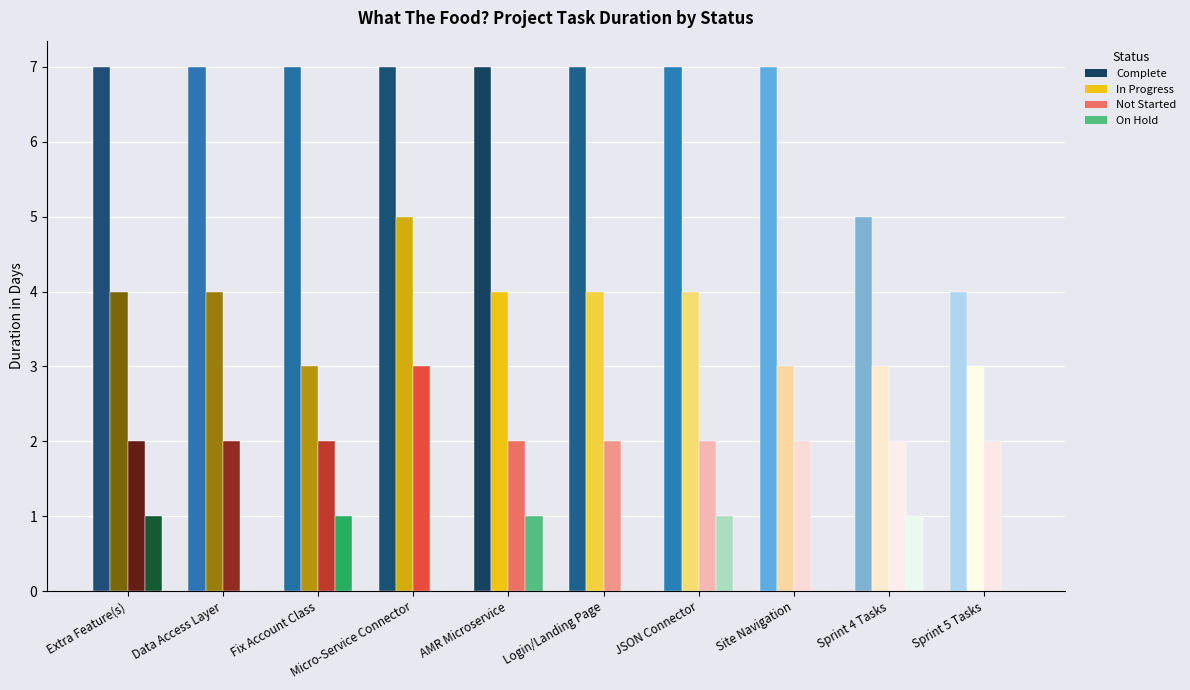

Is it true that Not Started equals 2 at Extra Feature(s)?

True